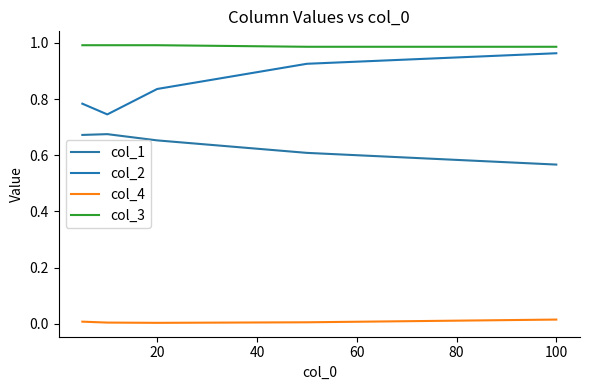

At which label does col_2 reach its peak?

100